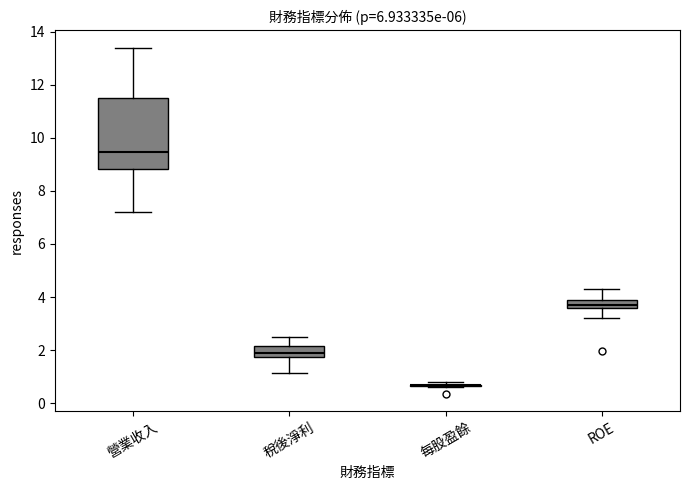

Reading left to right, read every box against the y-axis: the position of its median line, the range the box covers, and the ends of its whiskers. The values are not printed on the chart, so give them approximately, as read against the axis.

營業收入: median 9.4, box 8.8 to 11.6, whiskers 7.2 to 13.4
稅後淨利: median 2.0, box 1.8 to 2.2, whiskers 1.2 to 2.6
每股盈餘: box collapsed to a line at 0.6, whiskers 0.6 to 0.8
ROE: median 3.6 (inside the box), box 3.6 to 3.8, whiskers 3.2 to 4.2